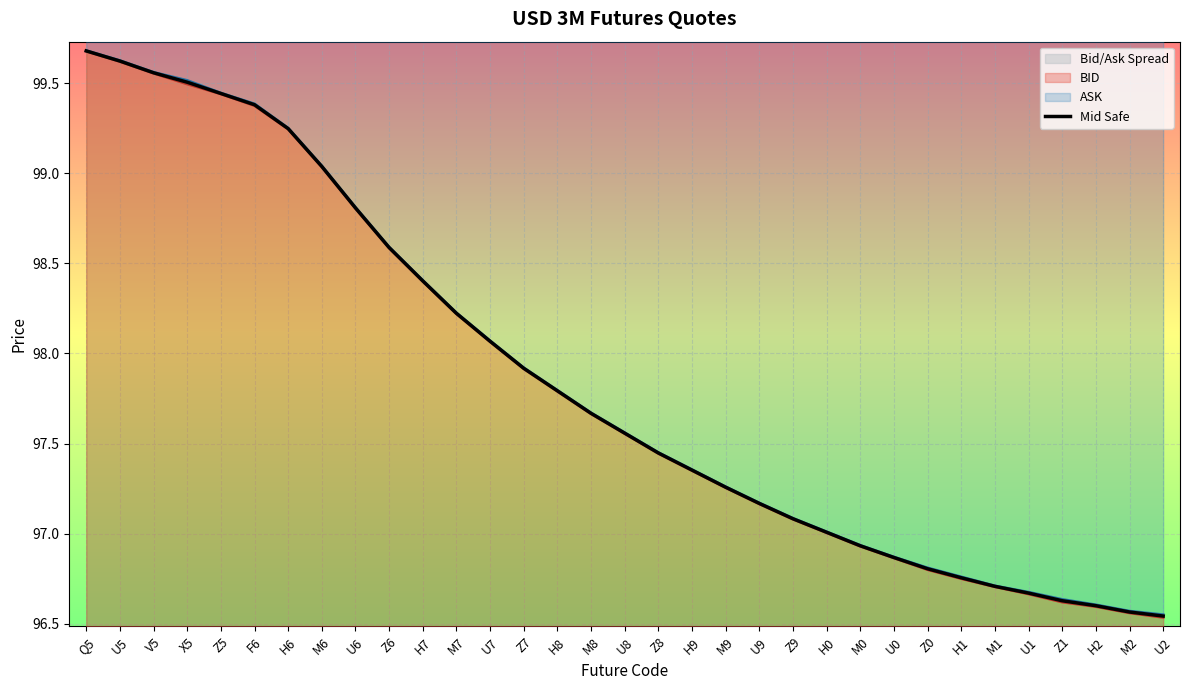

True or false: Mid Safe has a value of 98.8 at U6.

True